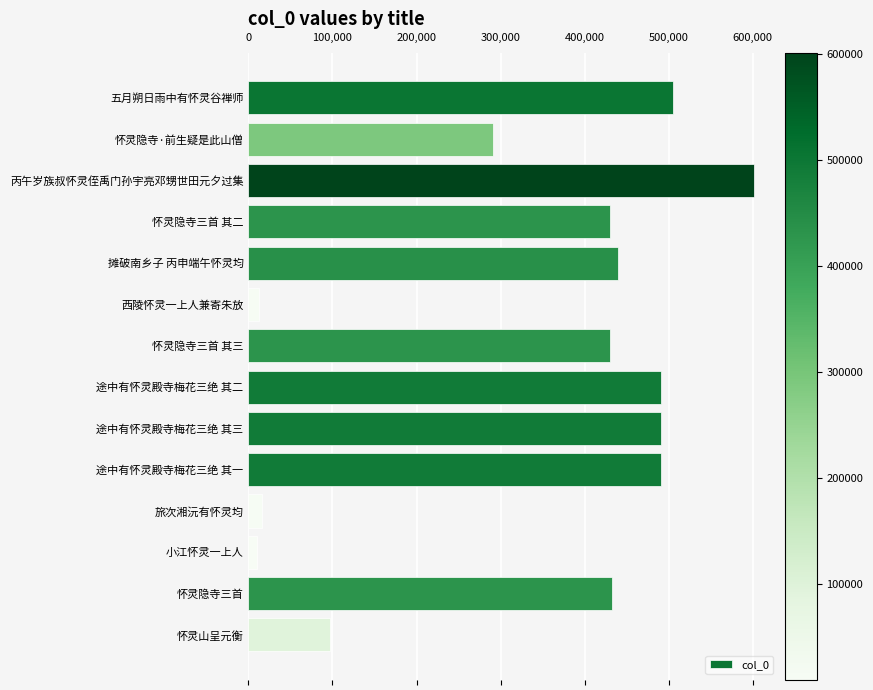

The chart shows a value of 221533 at 五月朔日雨中有怀灵谷禅师. True or false?

False